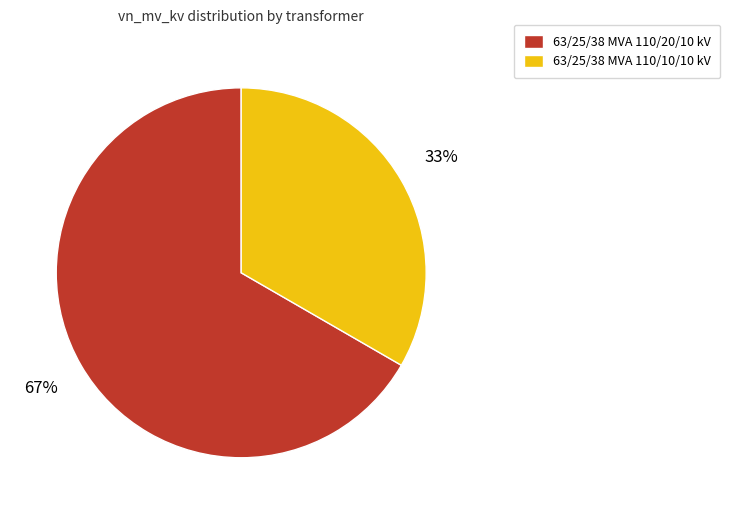

To the nearest percent, what portion does 63/25/38 MVA 110/20/10 kV represent?

67%